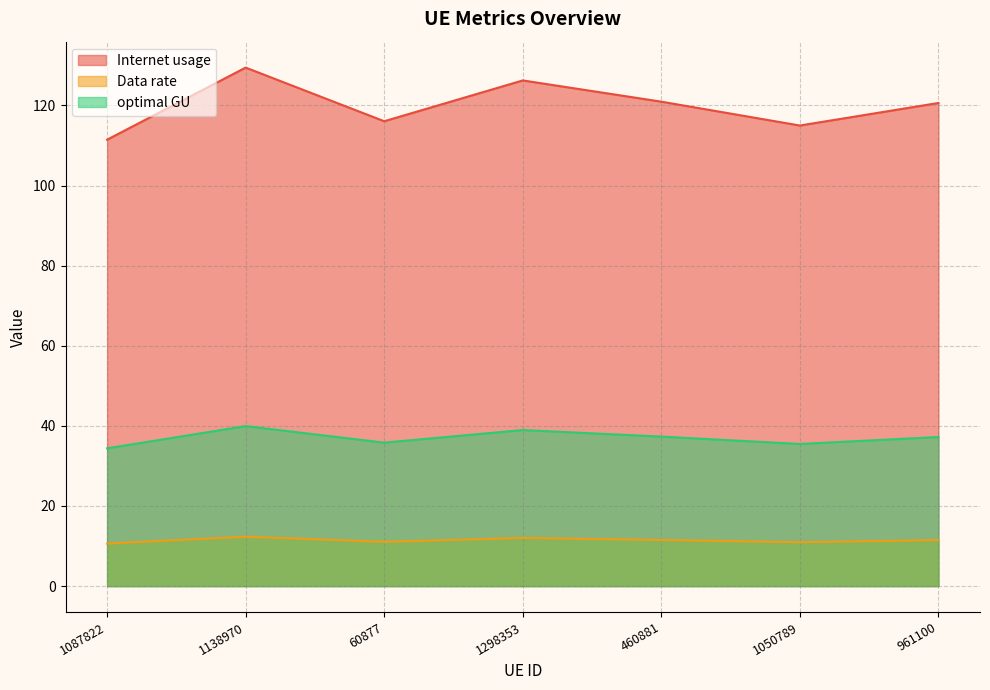

Reading left to right, transcribe all the data shown in this chart.

Internet usage: 111.5	129.5	116.1	126.3	121.0	115.0	120.6
Data rate: 10.6	12.3	11.1	12.0	11.5	11.0	11.5
optimal GU: 34.4	40.0	35.8	39.0	37.3	35.5	37.2